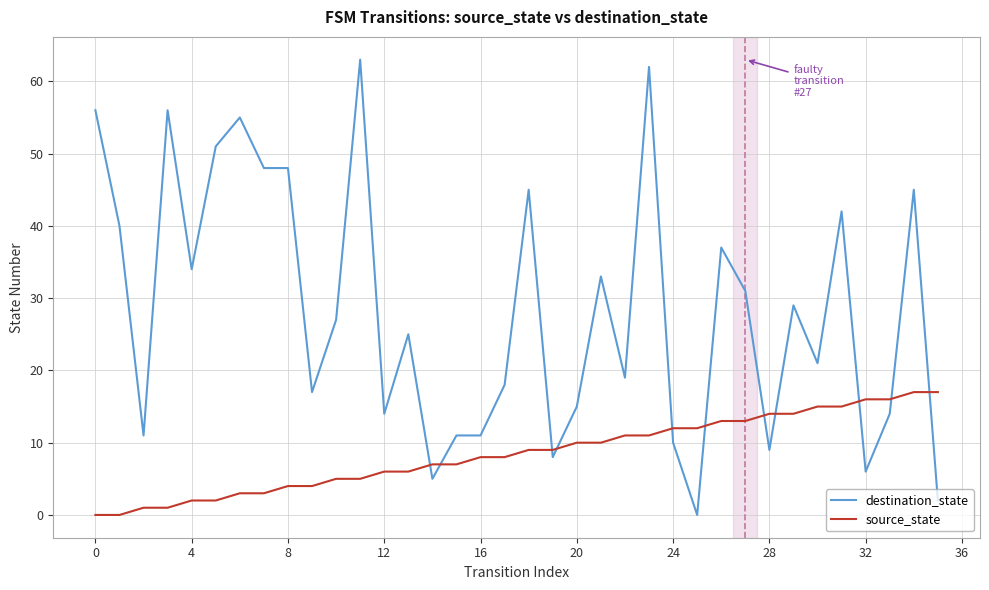

Which series has the widest spread of values?

destination_state